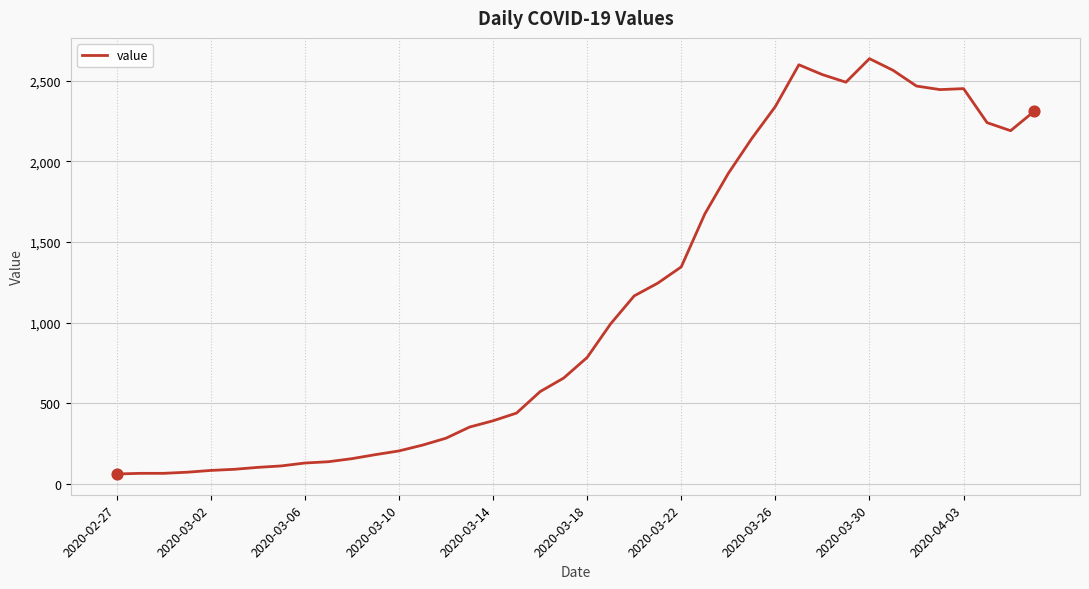

What is the maximum value shown in the chart?

2638